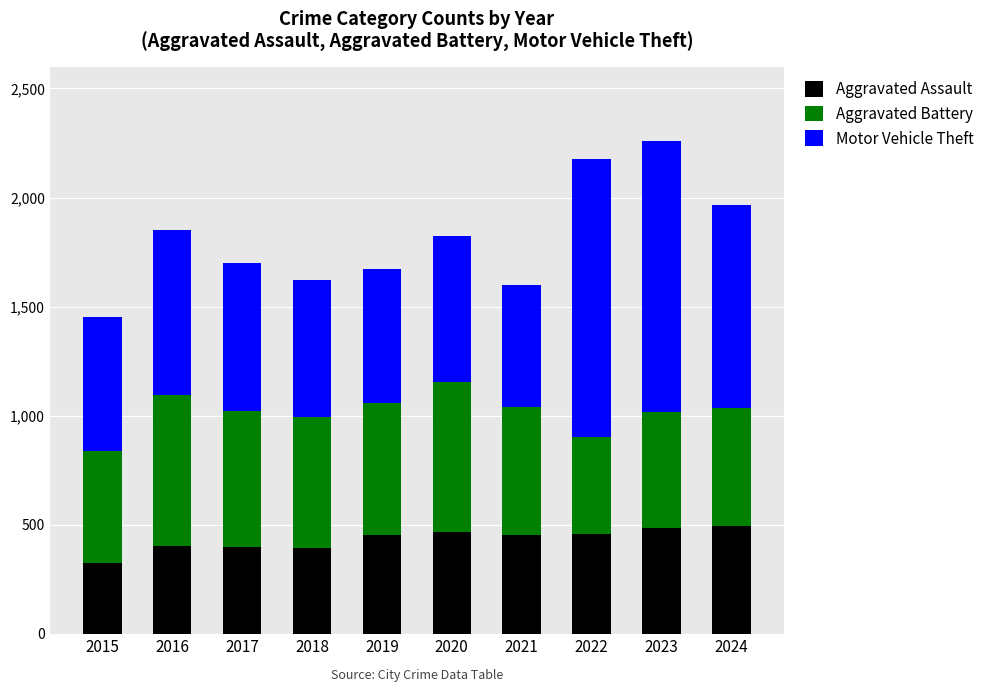

Does the chart contain any negative values?

No